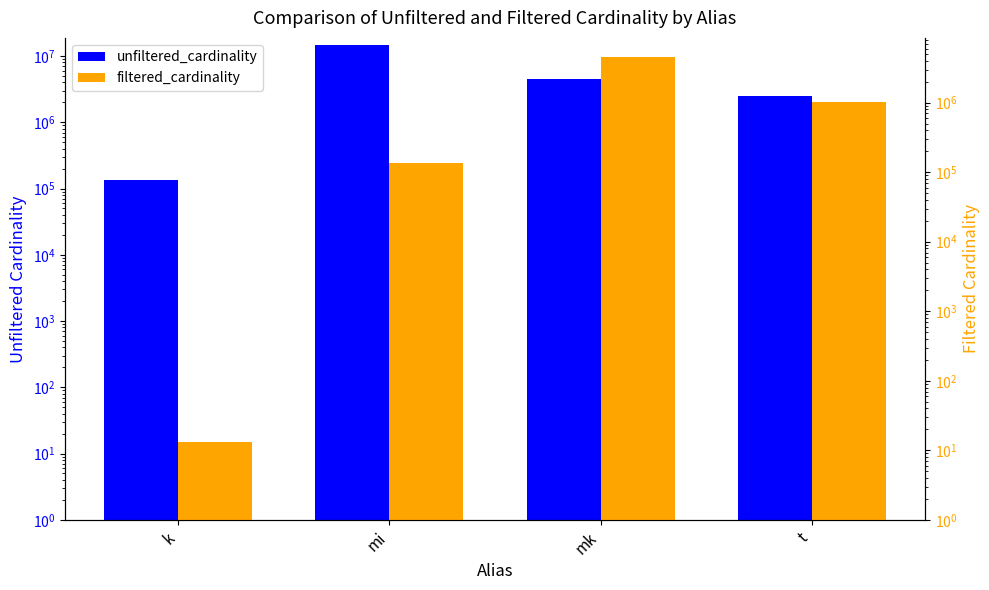

How many values in the unfiltered_cardinality series exceed 4523930?

1